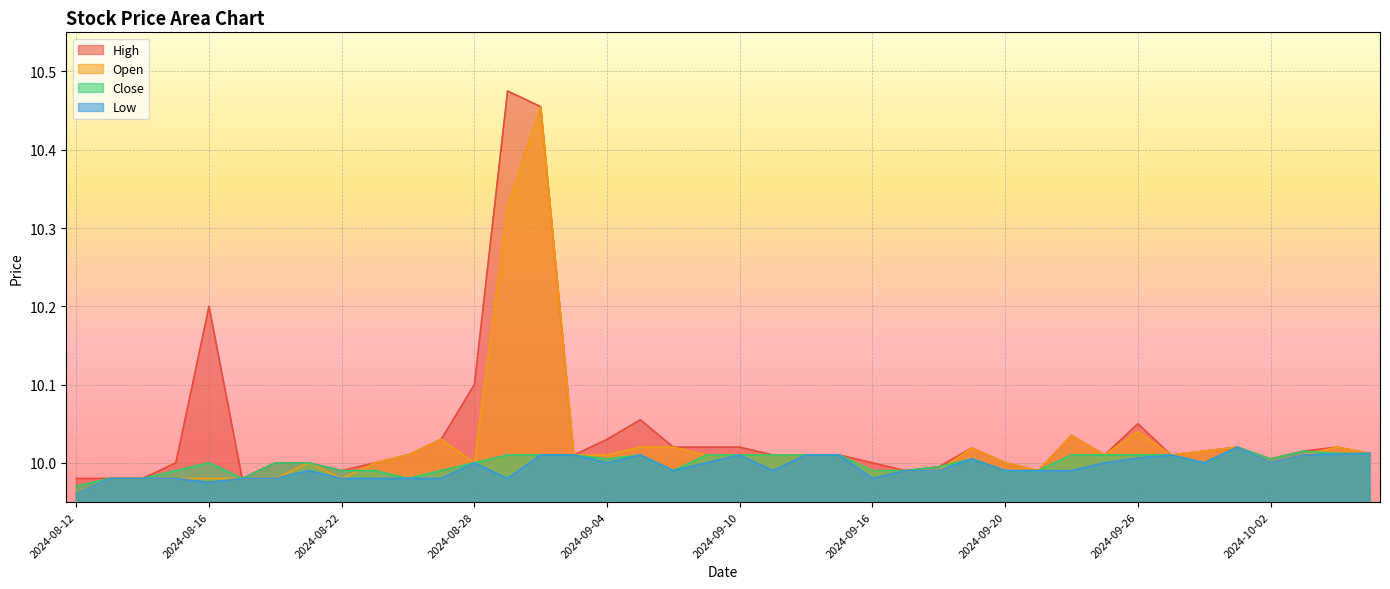

After their last crossing, which series has the higher values: Open or Close?

Open